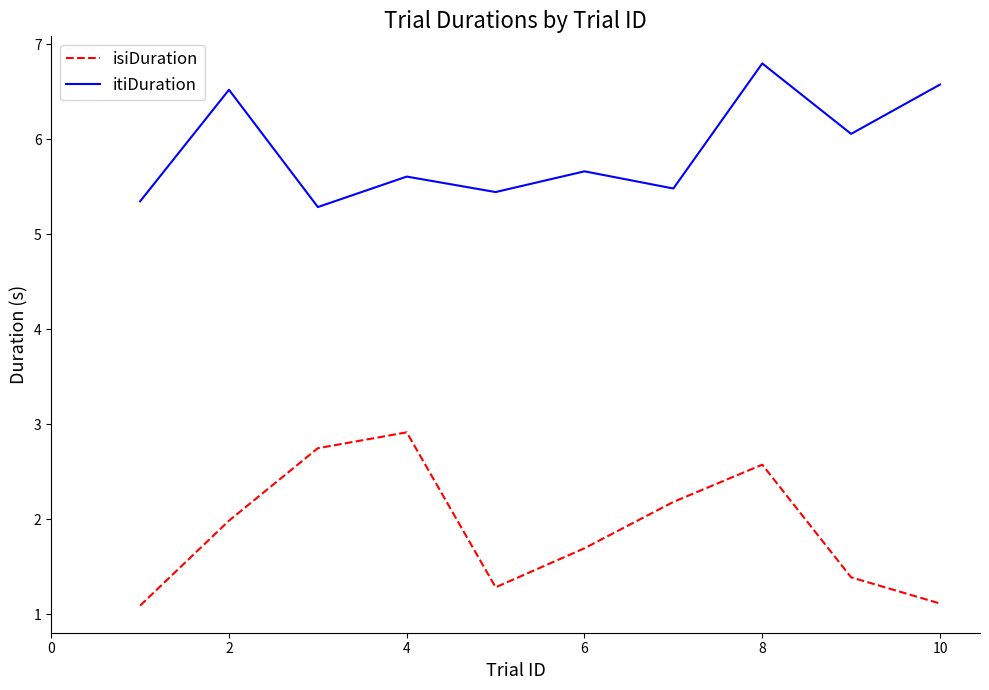

What is the greatest value displayed?

6.8